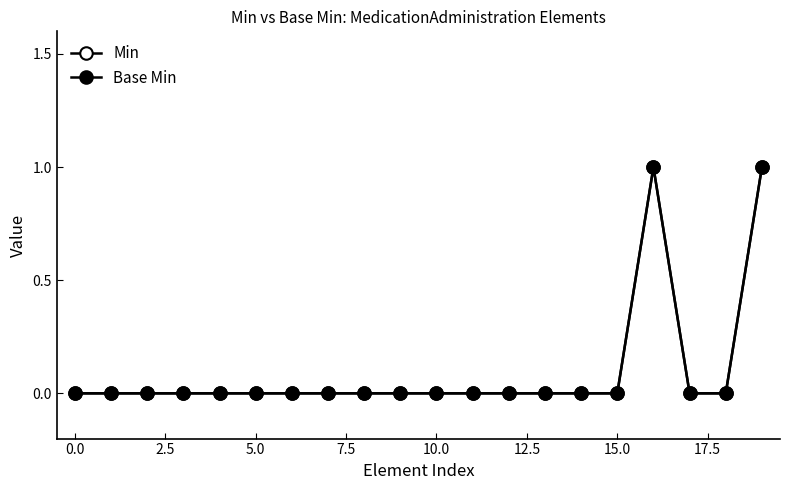

Is this an area chart (filled region under the line)?

No